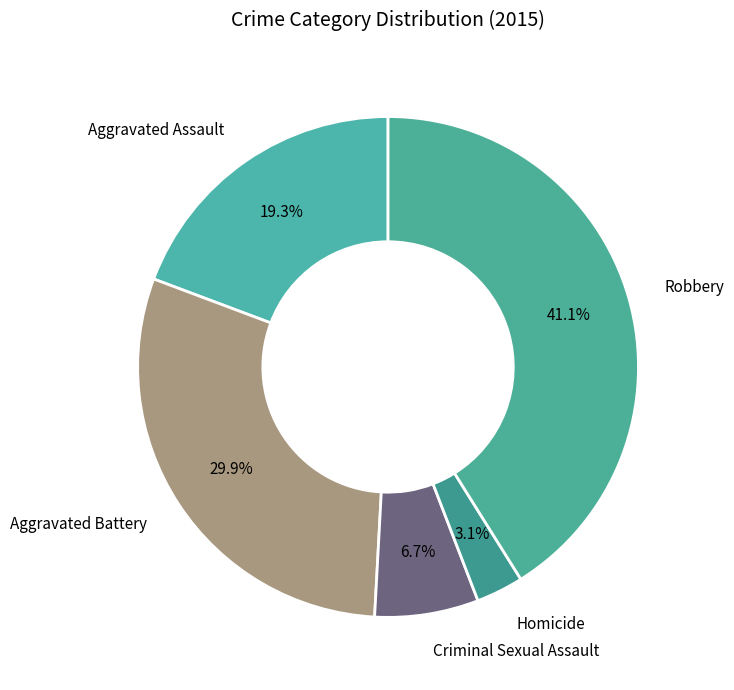

How many slices are in this pie chart?

5